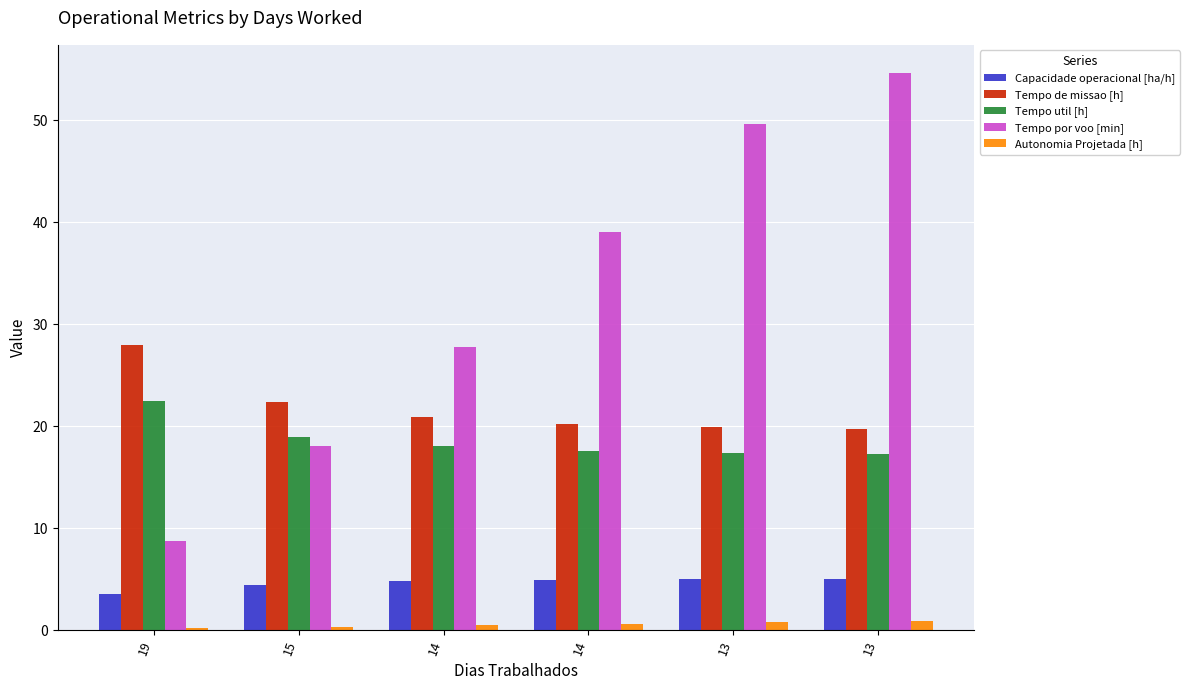

How many categories are shown in the chart?

6